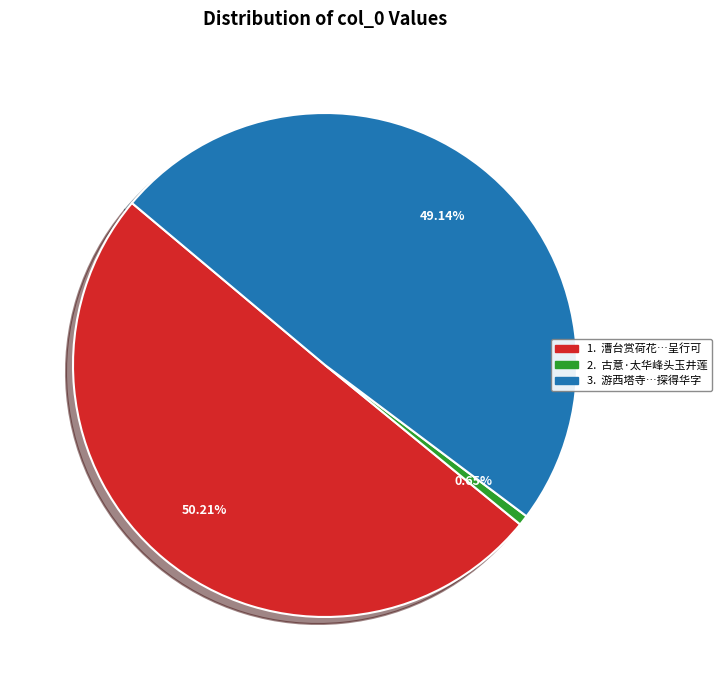

Is there any slice that represents more than half of the pie?

Yes